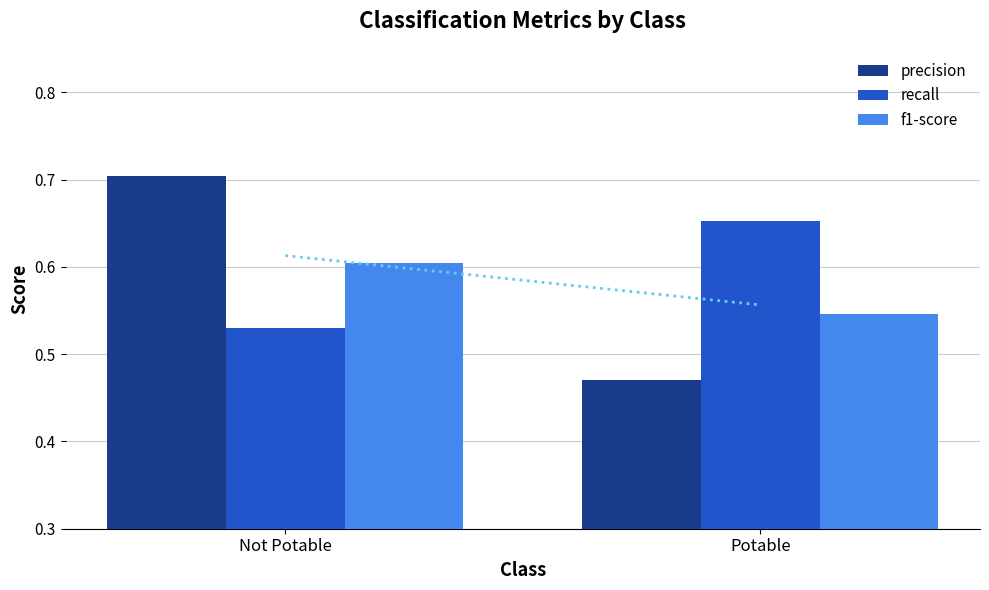

List the series in order of their overall mean, lowest first.

f1-score, precision, recall